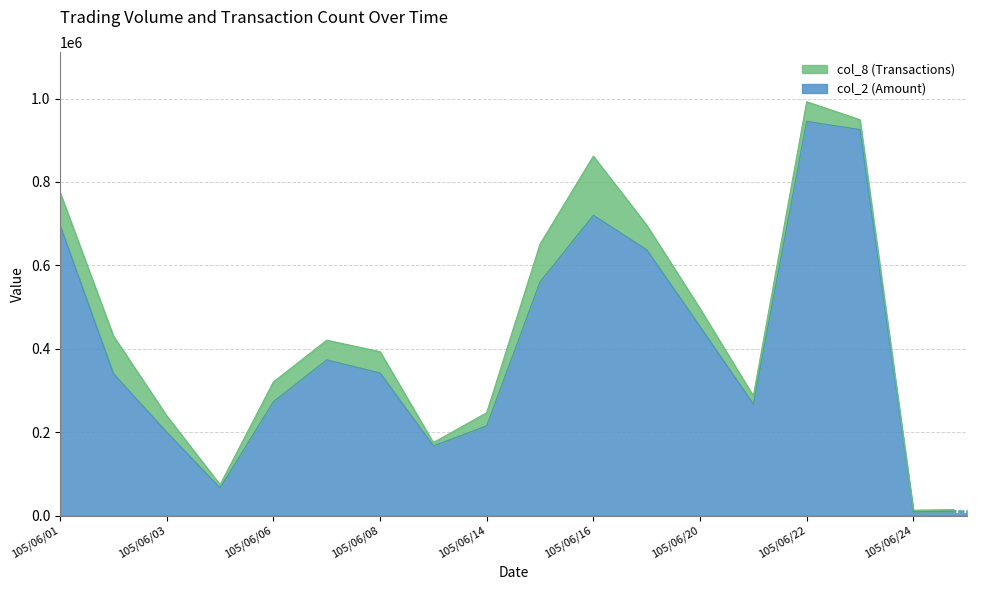

Rank the categories by value from highest to lowest.

105/06/22, 105/06/23, 105/06/16, 105/06/01, 105/06/17, 105/06/15, 105/06/20, 105/06/07, 105/06/08, 105/06/02, 105/06/06, 105/06/21, 105/06/14, 105/06/03, 105/06/13, 105/06/04, 105/06/27, 105/06/24